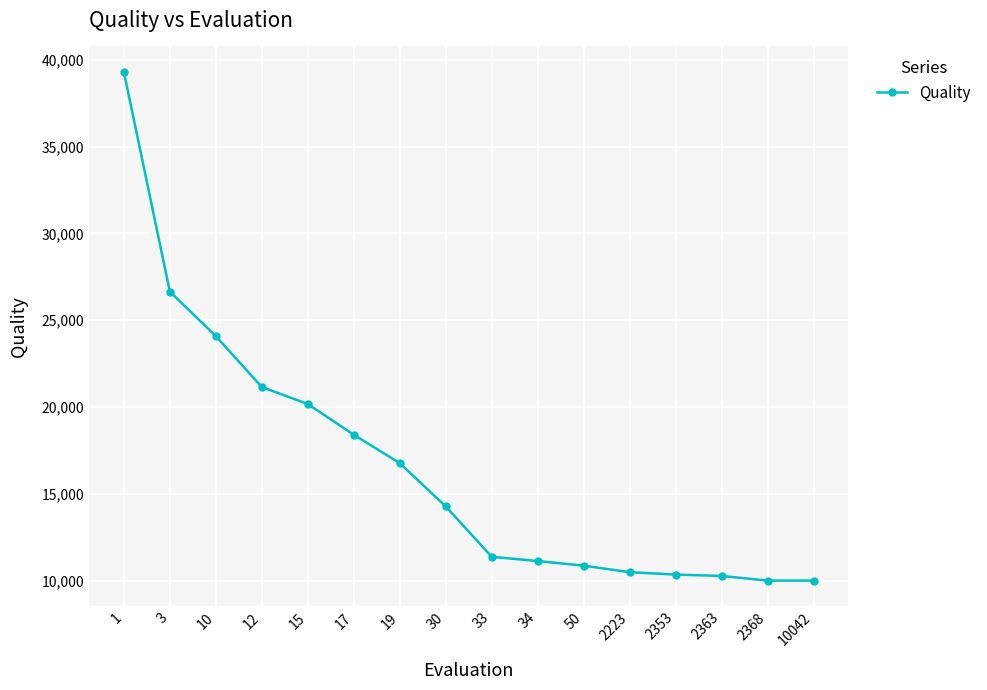

What is the value of the 3rd point from the left?

24086